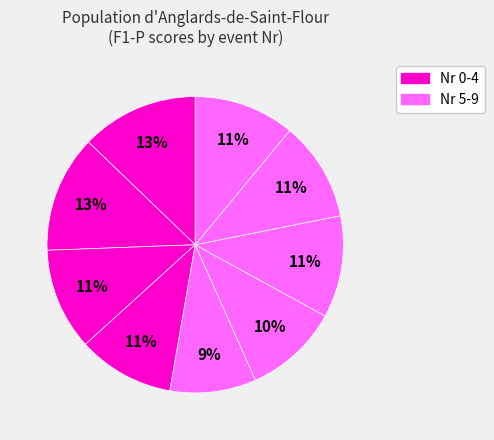

How many slices are in this pie chart?

9